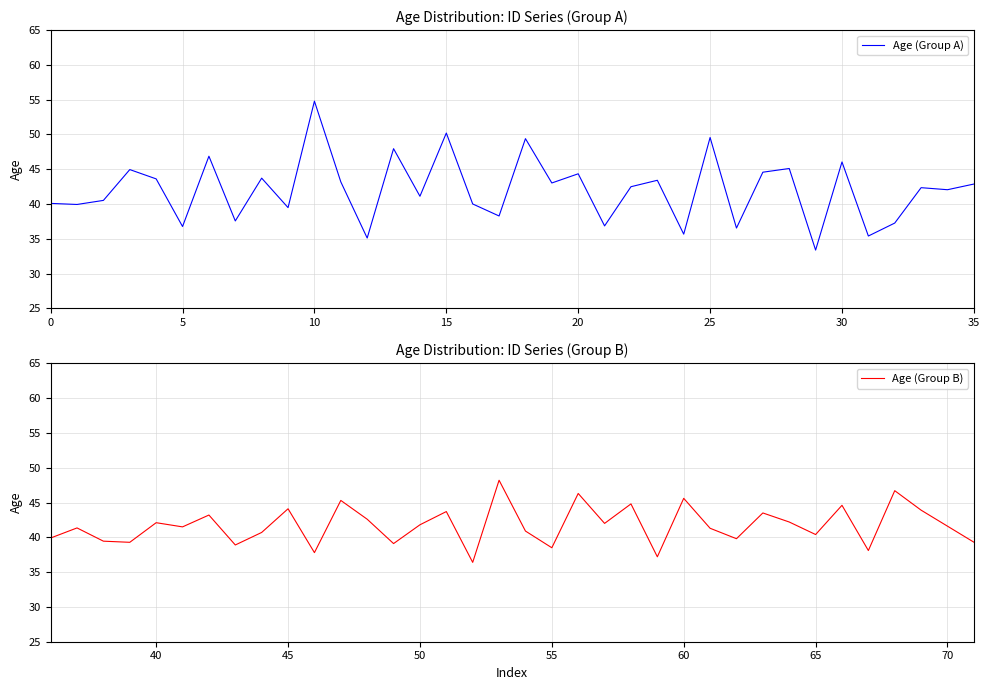

Which series has the largest total across all categories?

Age (Group A)